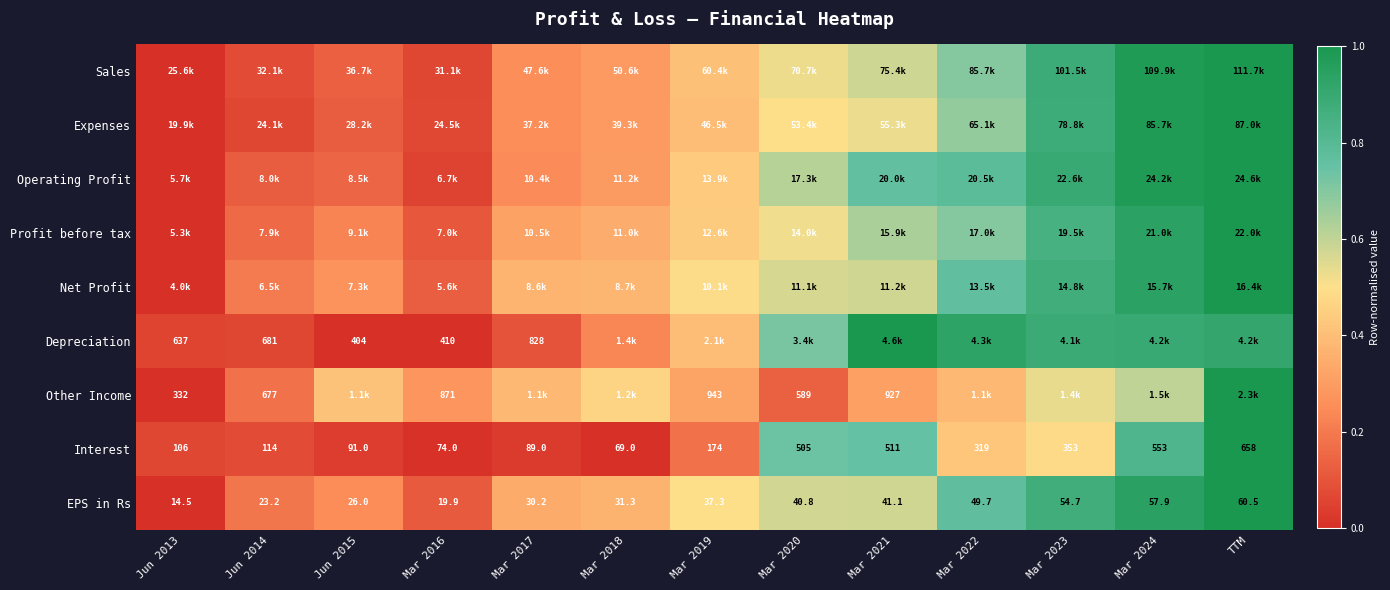

Is the value of EPS in Rs at Jun 2013 greater than the value of Interest at Mar 2017?

No